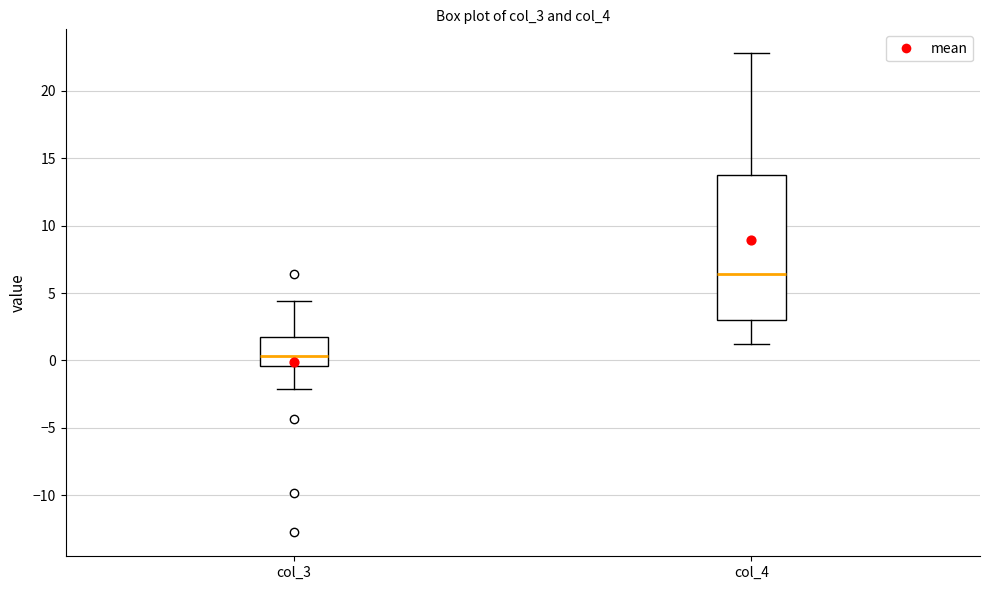

Reading left to right, read every box against the y-axis: the position of its median line, the range the box covers, and the ends of its whiskers. The values are not printed on the chart, so give them approximately, as read against the axis.

col_3: median 0.5, box -0.5 to 2.0, whiskers -2.0 to 4.5
col_4: median 6.5, box 3.0 to 14.0, whiskers 1.0 to 23.0